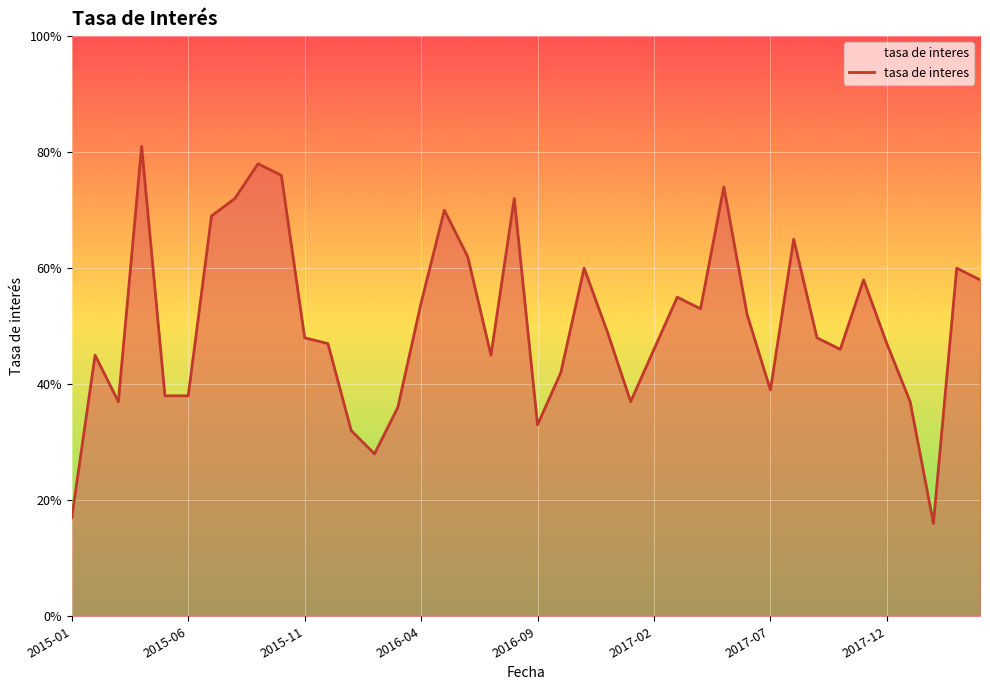

What is the greatest value displayed?

81